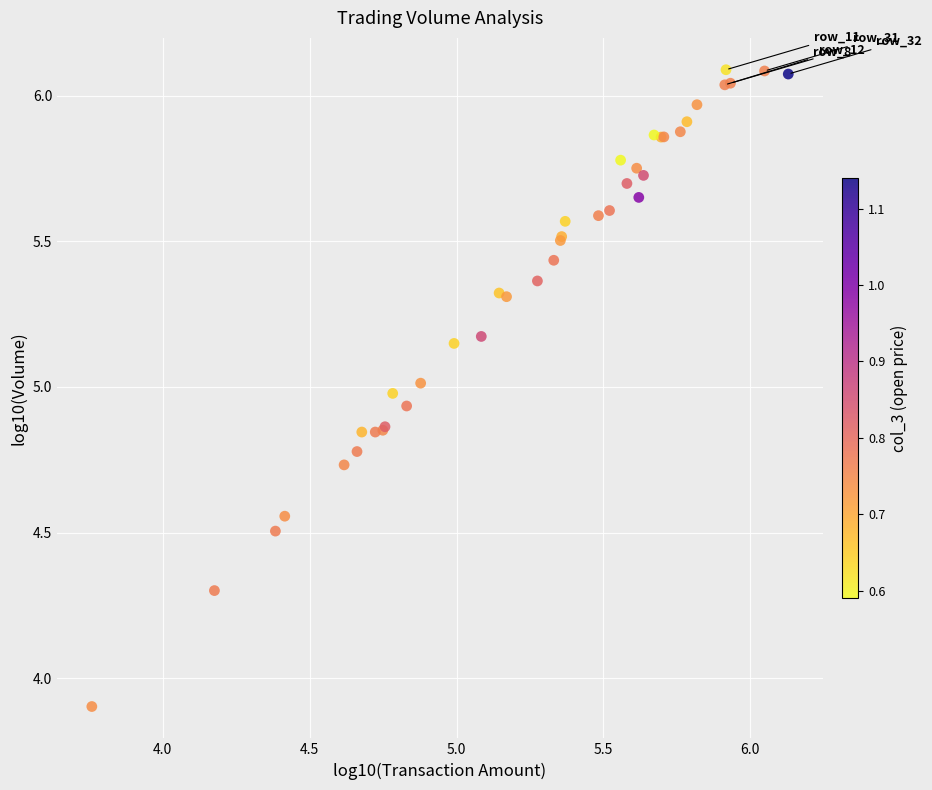

What Y value in the scatter plot is closest to 4?

3.9